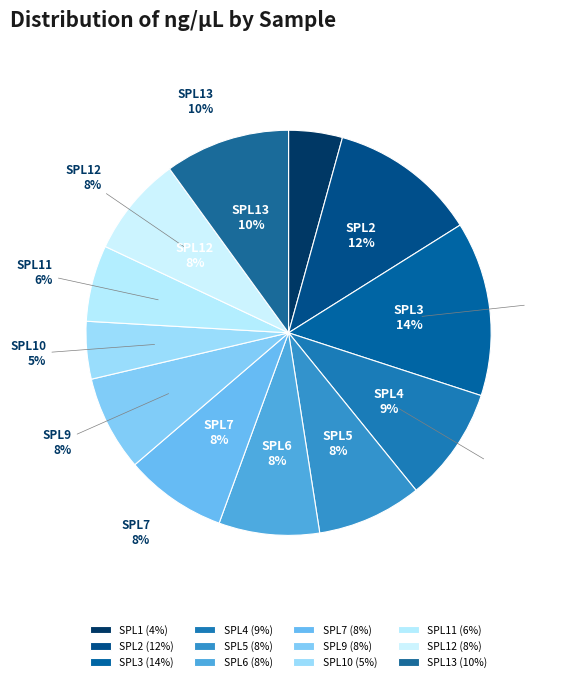

To the nearest percent, what percentage of the pie is SPL3?

14%